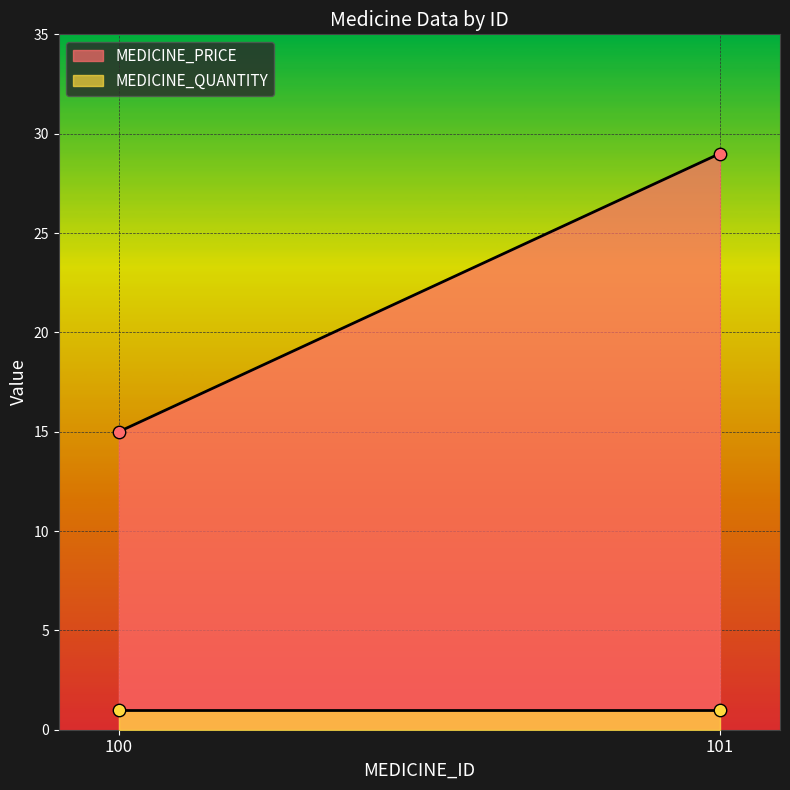

Is the value of MEDICINE_QUANTITY at 101 greater than the value of MEDICINE_PRICE at 101?

No